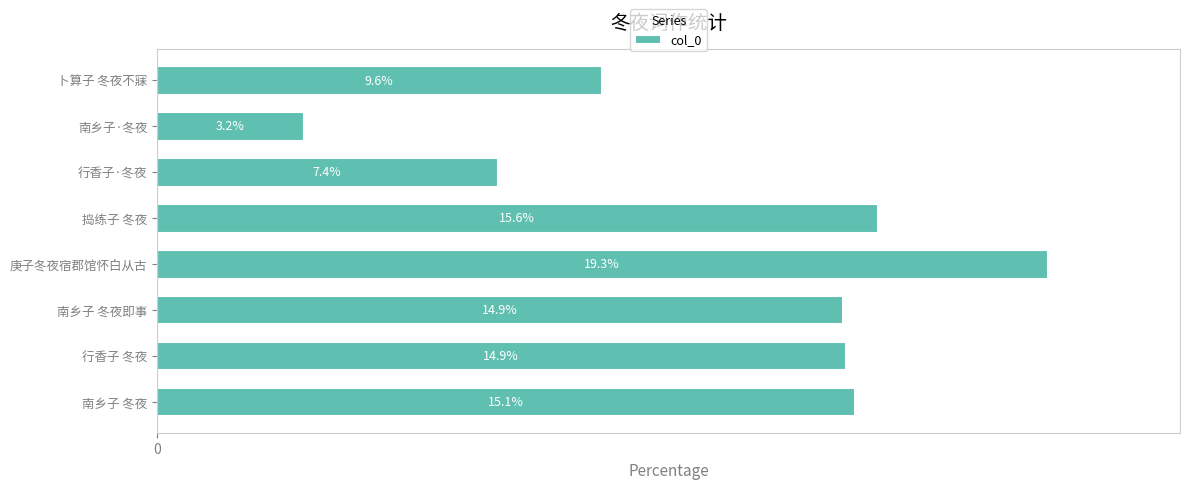

Where is the data nearest to the value 11?

卜算子 冬夜不寐